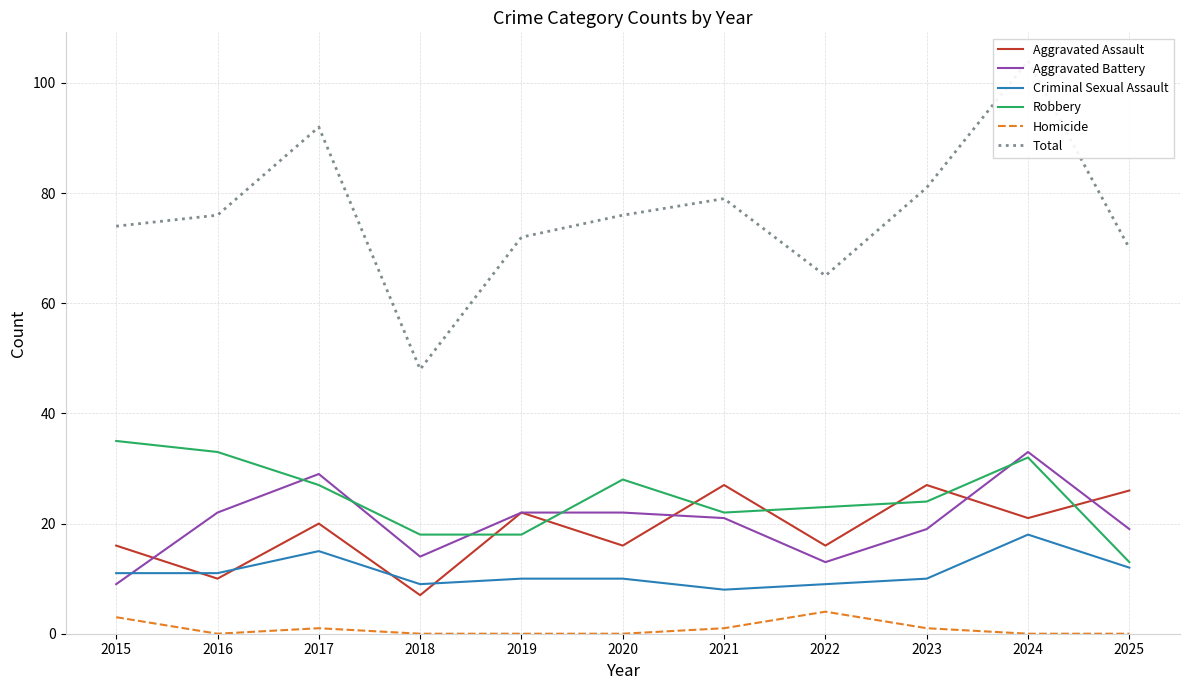

What is the sum of the Criminal Sexual Assault values at 2023 and 2018?

19